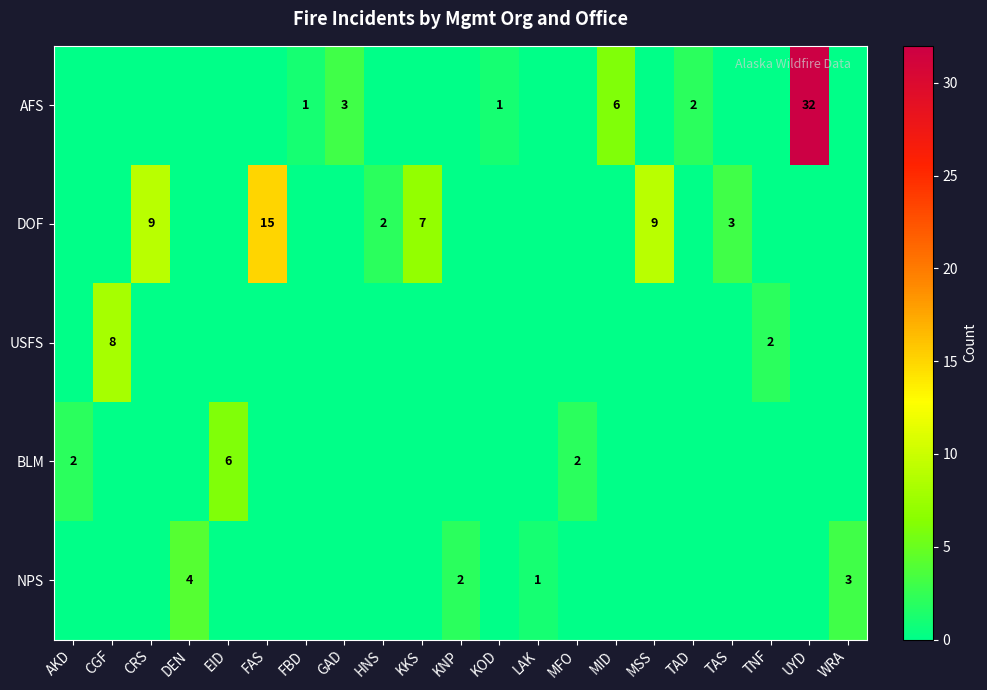

At which category does the chart reach its minimum across all series?

AKD